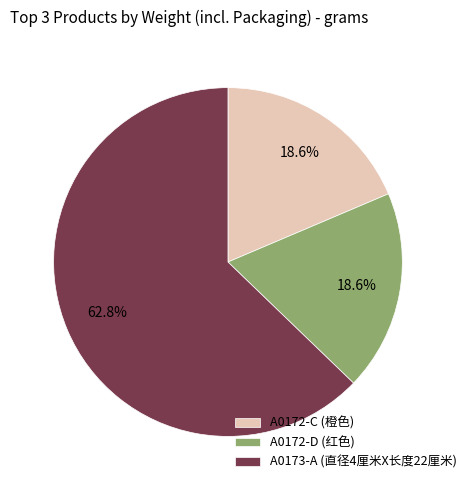

What percentage is the A0172-C (橙色) slice, to the nearest percent?

19%